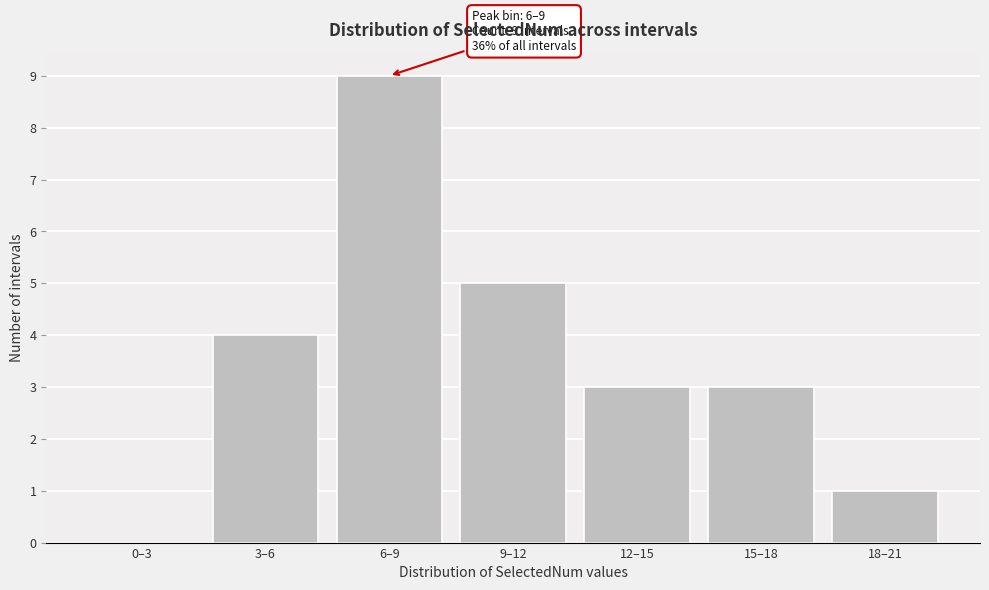

Reading left to right, transcribe all the data shown in this chart.

0–3=0	3–6=4	6–9=9	9–12=5	12–15=3	15–18=3	18–21=1